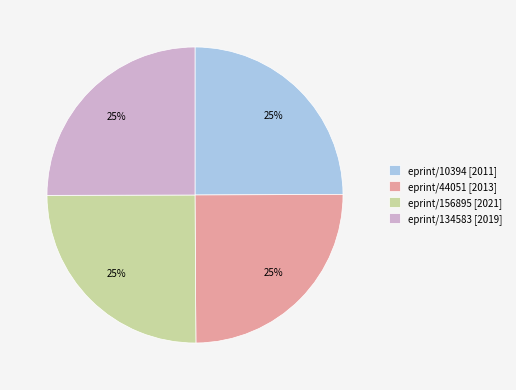

What is the ratio of the value at eprint/134583 [2019] to the value at eprint/156895 [2021]?

1.0